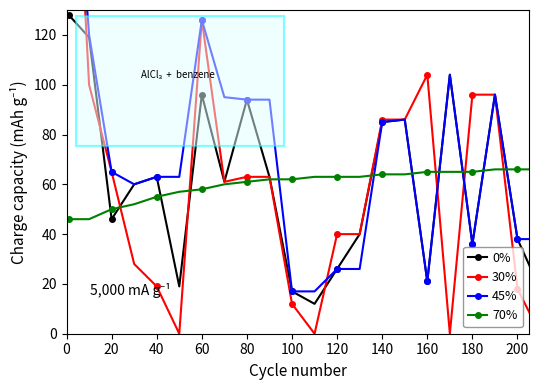

What is the difference between the maximum and minimum values in the 45% series?

214